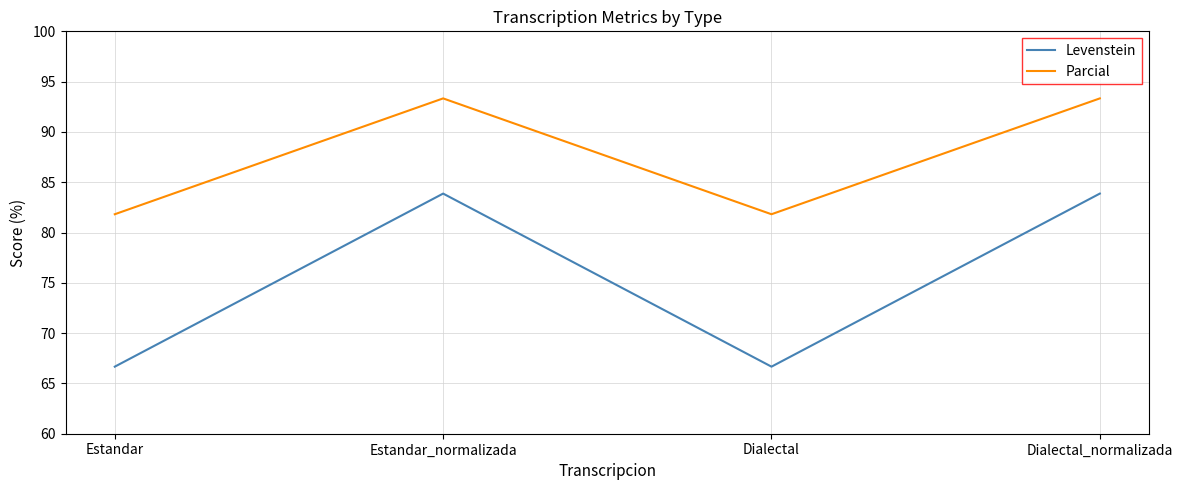

Between Estandar and Estandar_normalizada, which series saw the biggest shift?

Levenstein